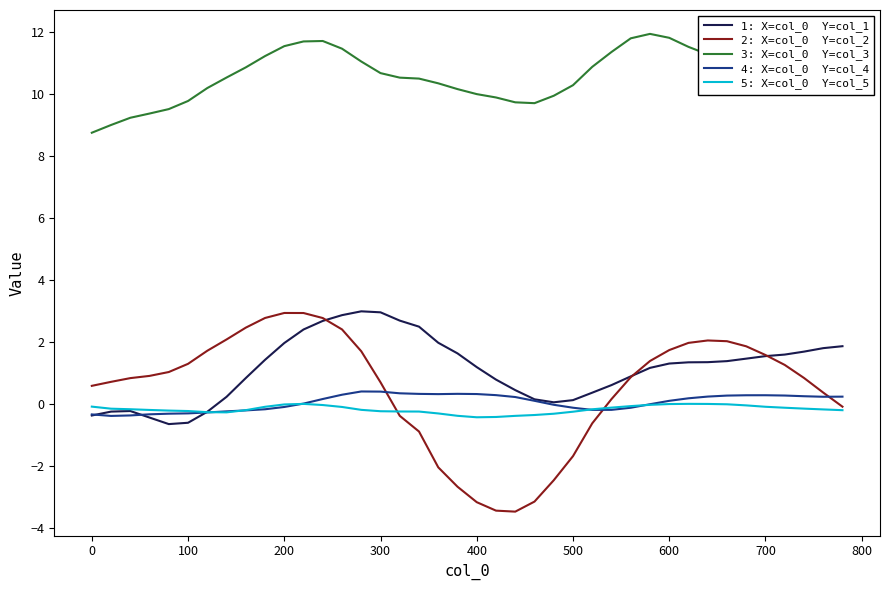

What is the smallest value displayed?

-3.5